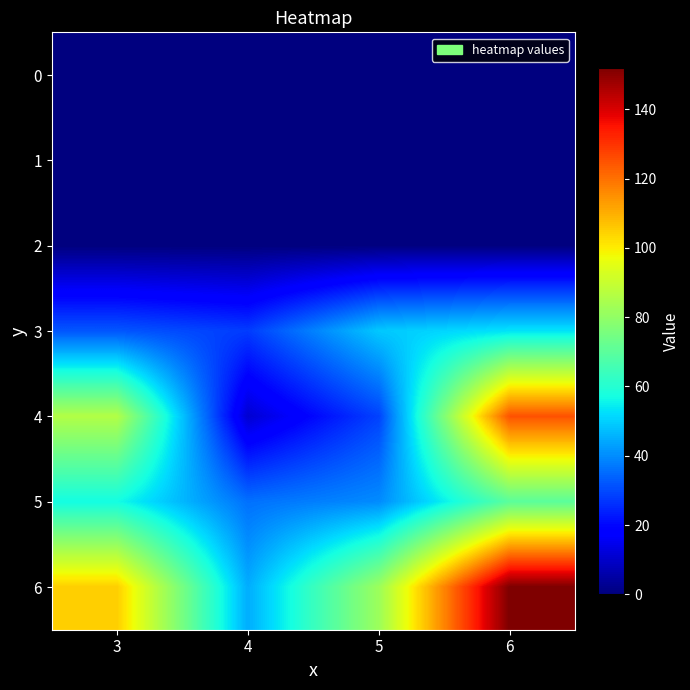

At which category does the chart reach its peak across all series?

6